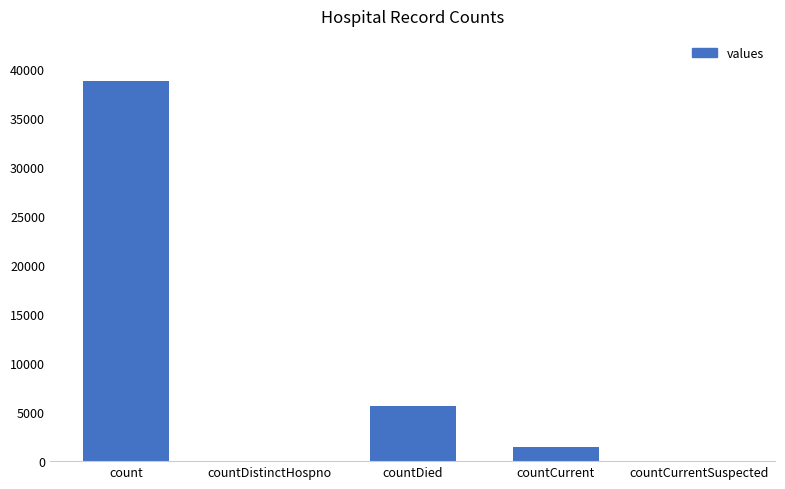

What is the sum of the values at countDied and countDistinctHospno?

5621